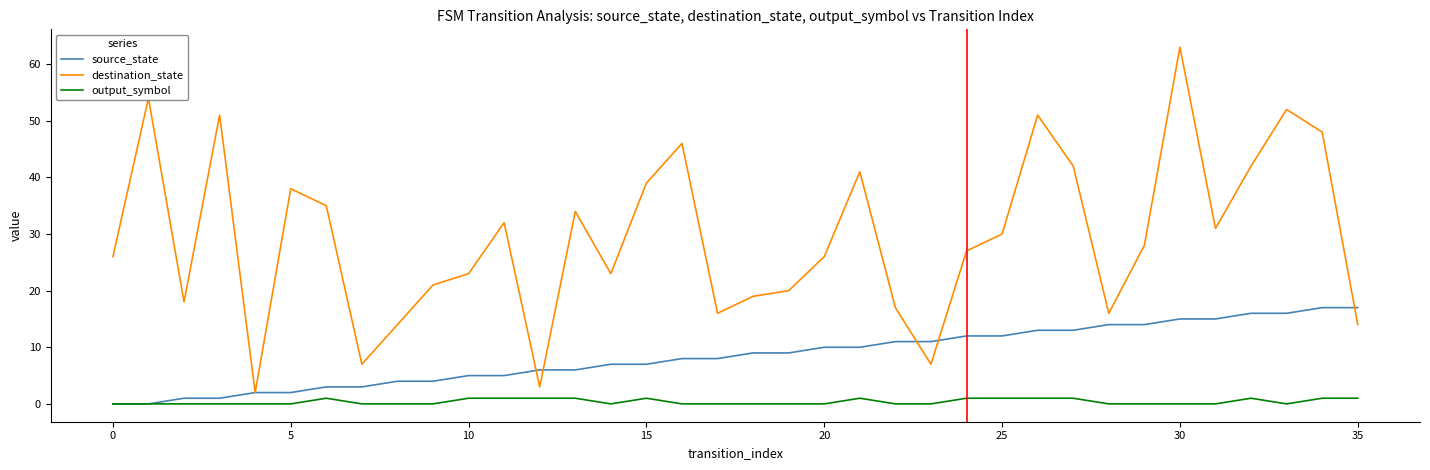

What are all the series names shown in the legend?

source_state, destination_state, output_symbol